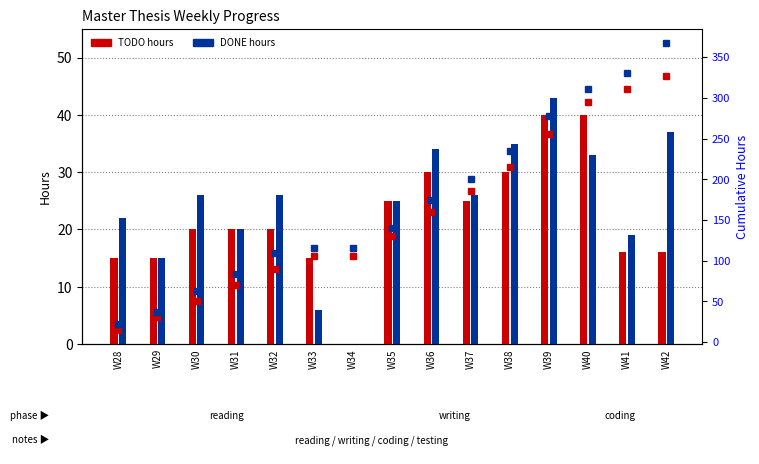

What is the difference between the TODO Cum values at W34 and W37?

80